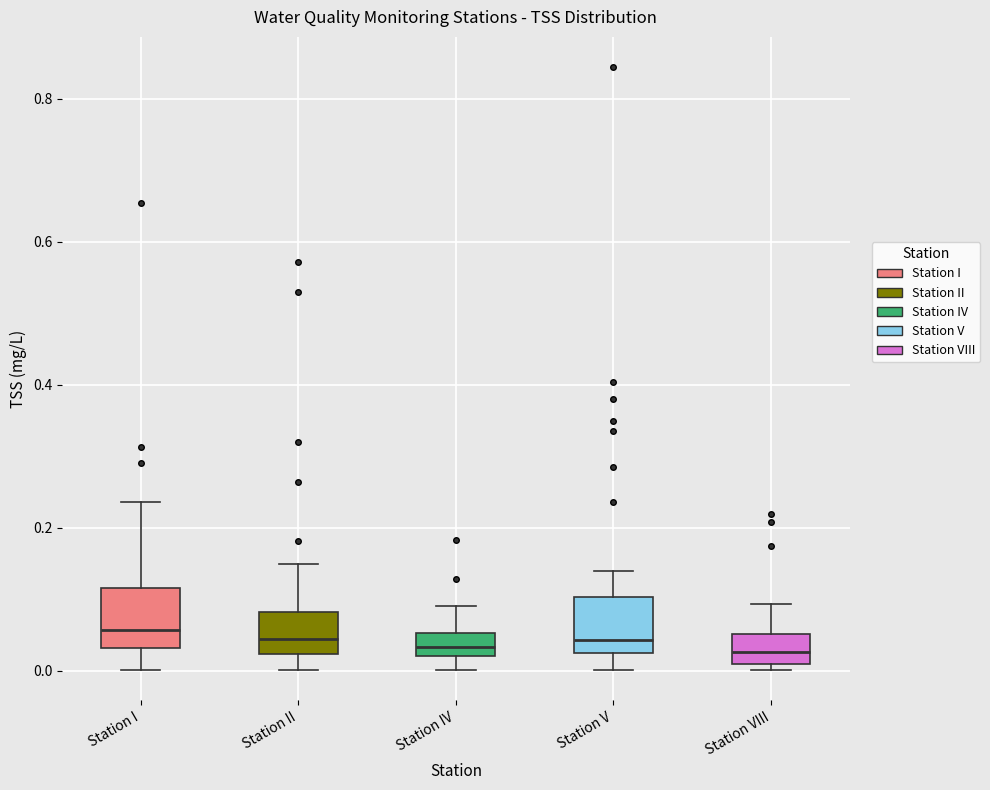

Reading left to right, transcribe this box plot: for each box, give where its median line is, the range the box spans, and where its two whiskers end, as read against the y-axis. The values are not printed on the chart, so give them approximately, as read against the axis.

Station I: median 0.06, box 0.04 to 0.12, whiskers 0.00 to 0.24
Station II: median 0.04, box 0.02 to 0.08, whiskers 0.00 to 0.16
Station IV: median 0.04, box 0.02 to 0.06, whiskers 0.00 to 0.10
Station V: median 0.04, box 0.02 to 0.10, whiskers 0.00 to 0.14
Station VIII: median 0.02 (inside the box), box 0.02 to 0.06, whiskers 0.00 to 0.10